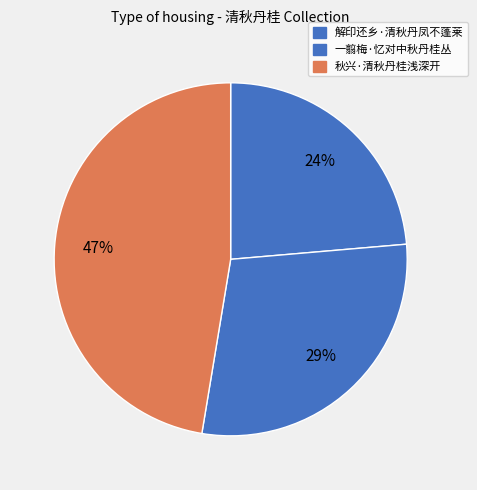

To the nearest percent, what is the combined percentage of 秋兴·清秋丹桂浅深开 and 一翦梅·忆对中秋丹桂丛?

76%